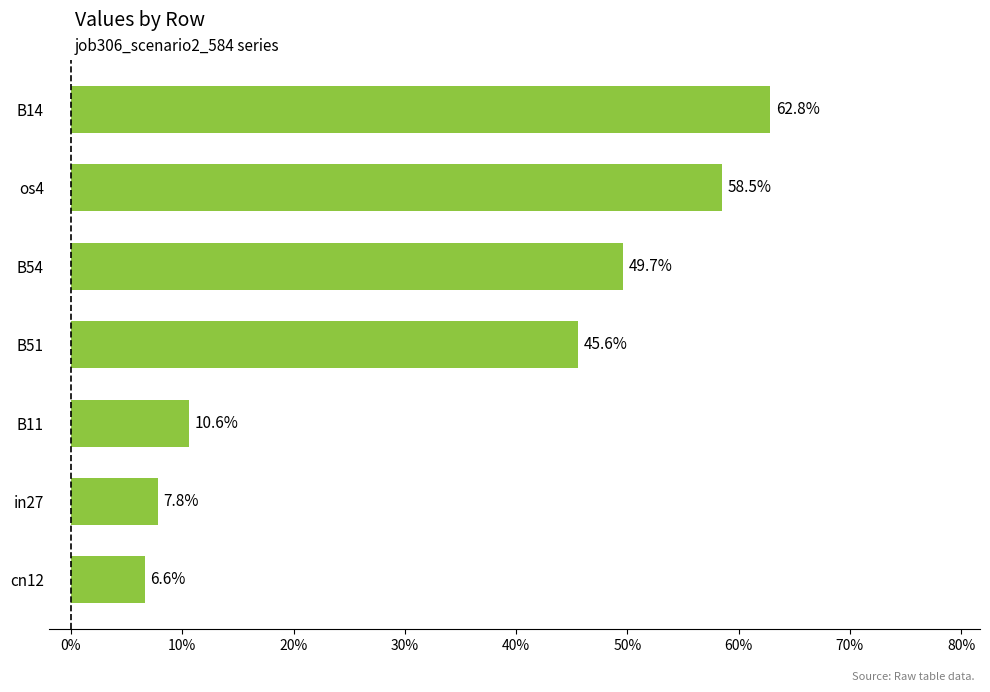

Does the chart contain any negative values?

No